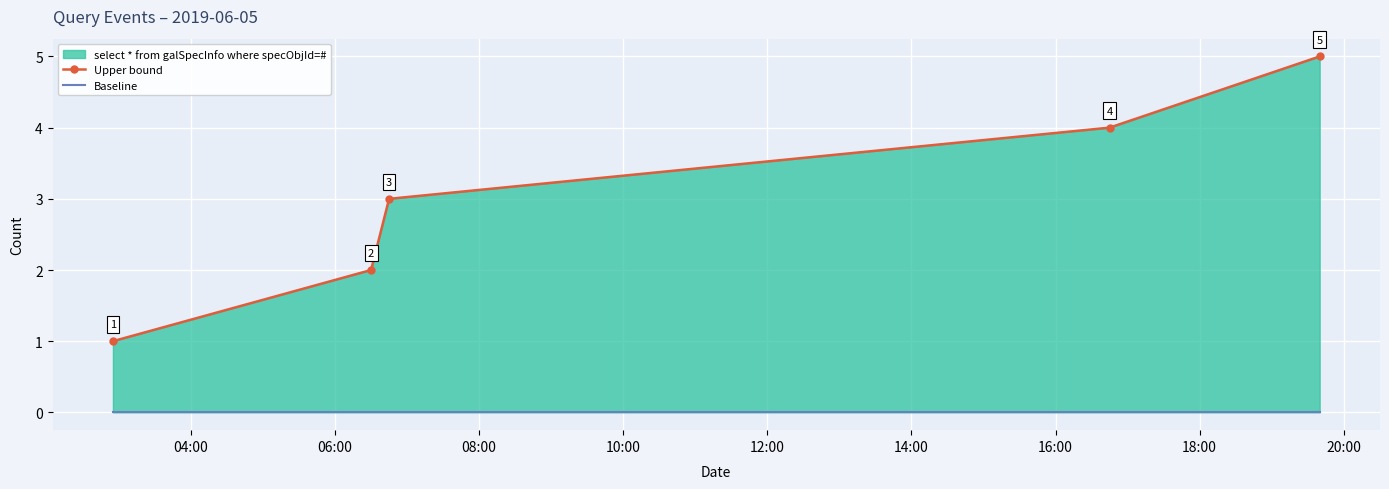

Is the value of Upper bound at 08:00 greater than the value of Baseline at 10:00?

Yes